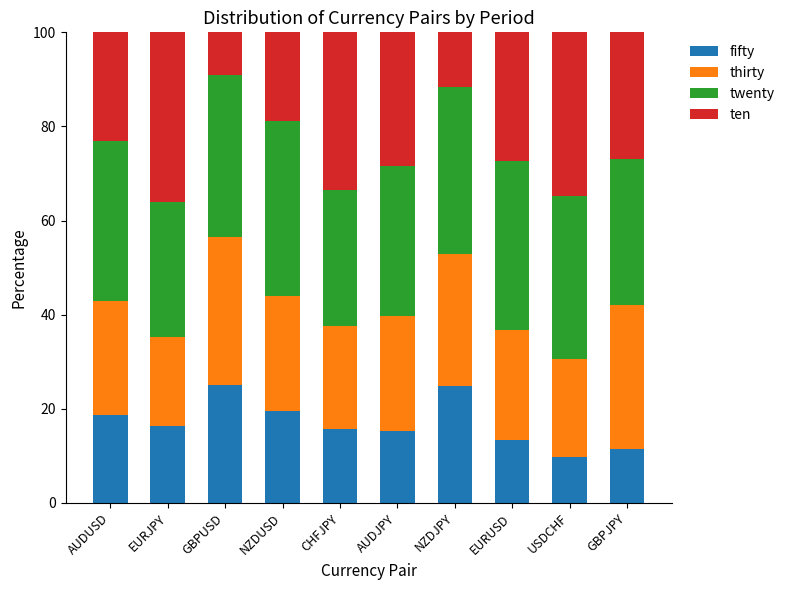

The value of fifty at CHFJPY is 15.7. True or false?

True